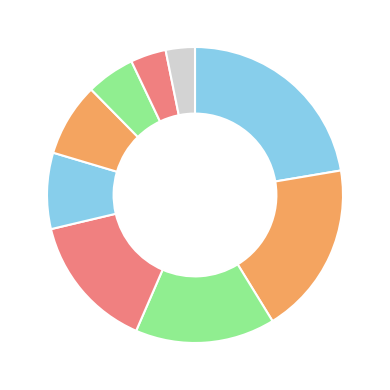

How many slices are in this pie chart?

9